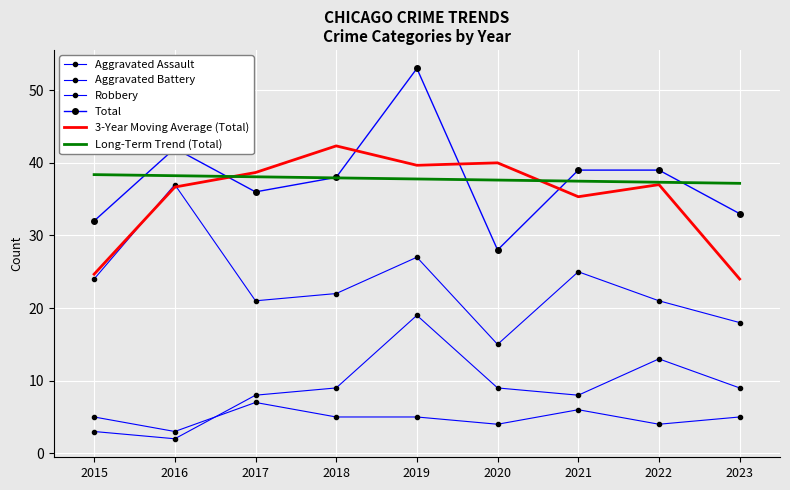

True or false: Long-Term Trend (Total) has more than 2 interior local peaks.

False